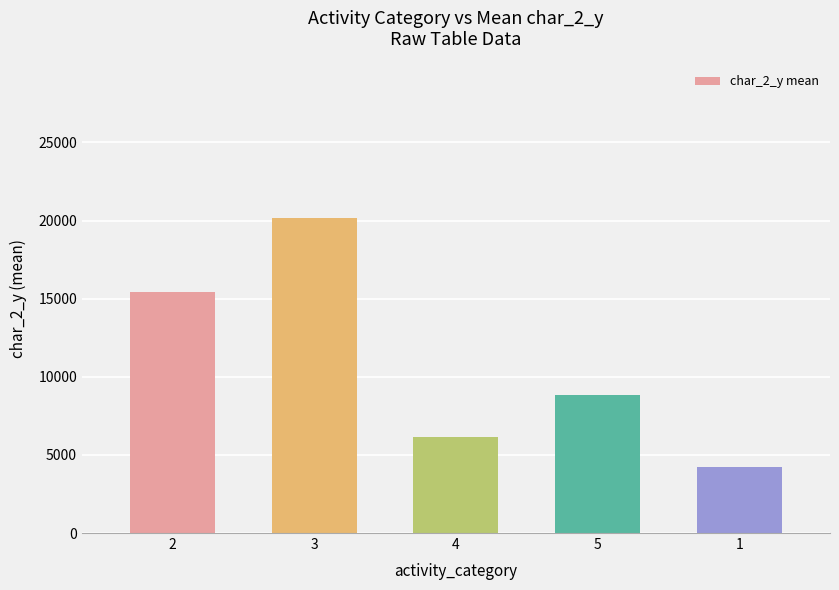

The value at 2 is 10235.7. True or false?

False